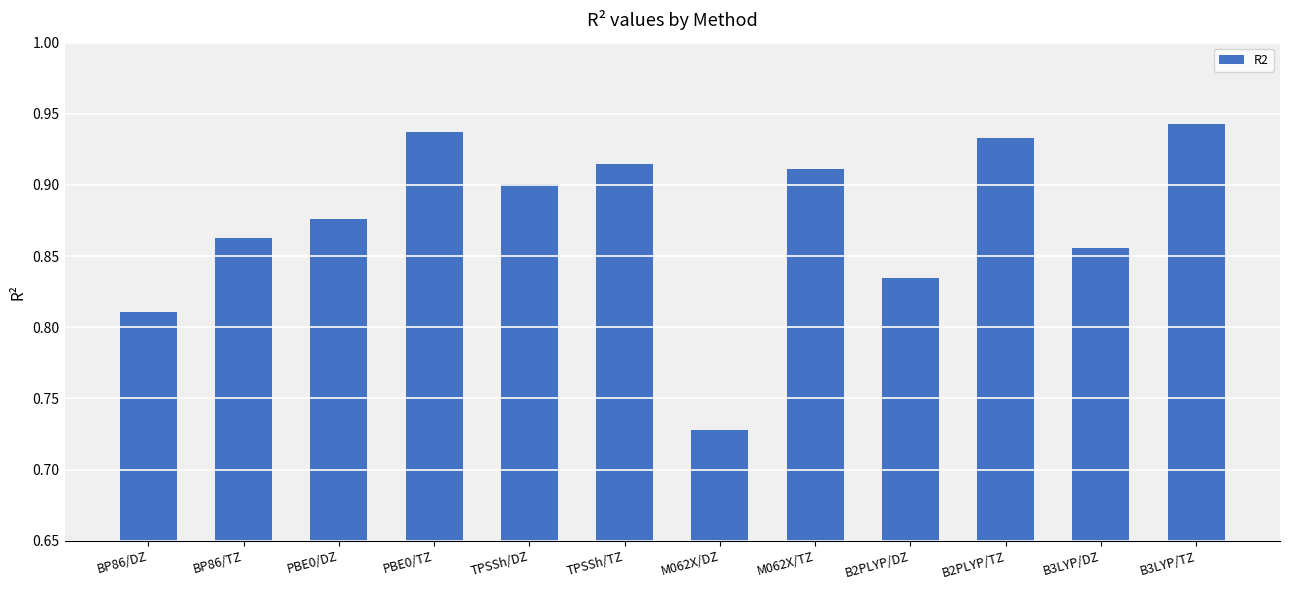

At which label is the value closest to 0?

M062X/DZ